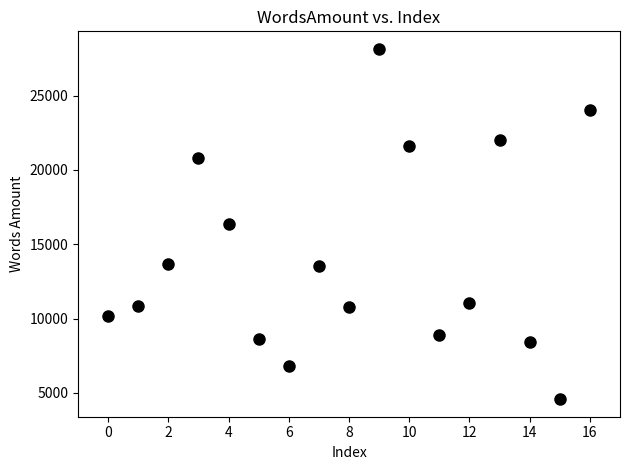

What is the range of Y values (max minus min)?

23571